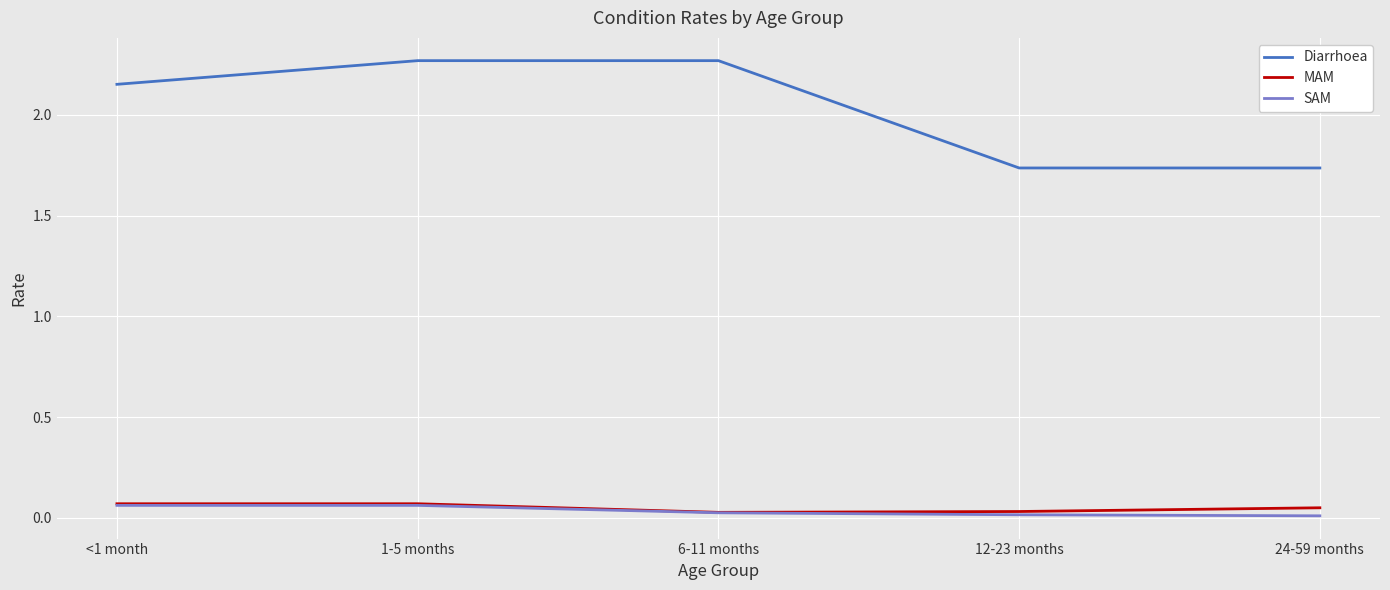

True or false: SAM and Diarrhoea cross at least once.

False